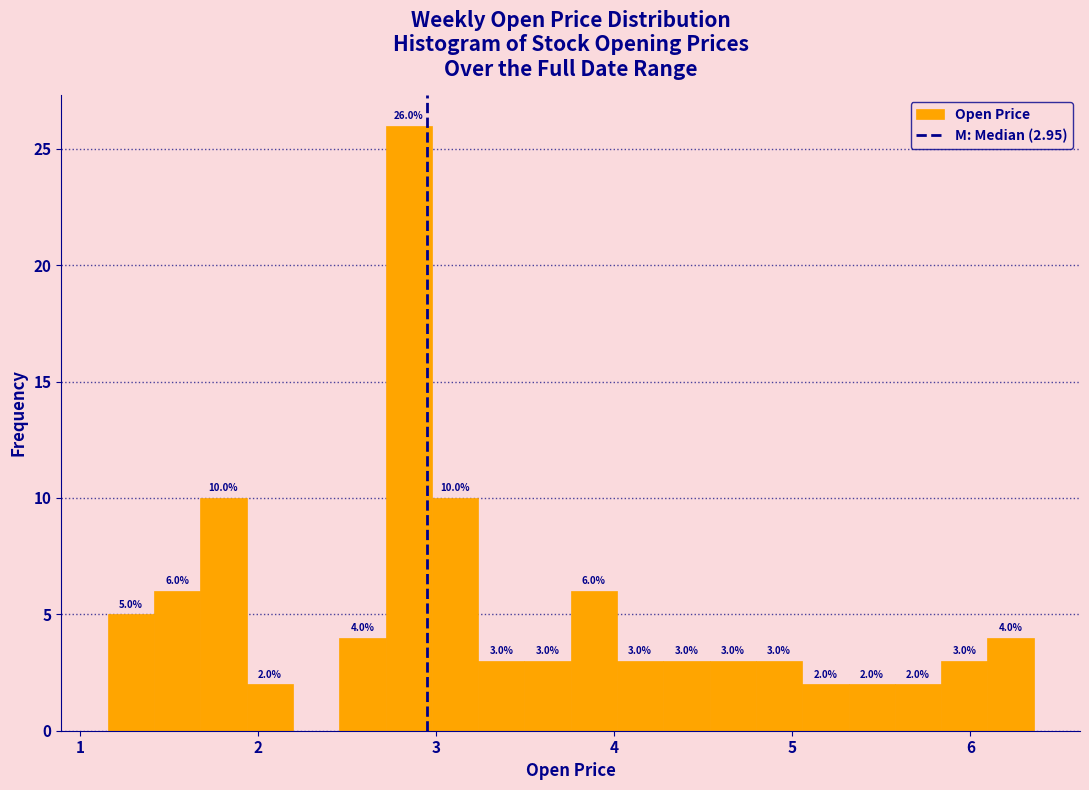

Around what value on the x-axis is the tallest bar? Give the approximate position of its centre, as read against the axis.

2.8